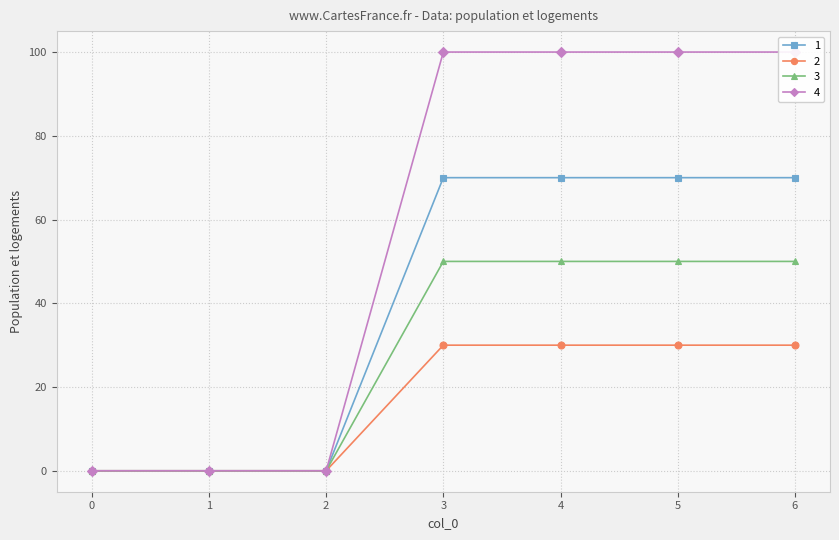

True or false: 3 and 1 intersect in this chart.

False